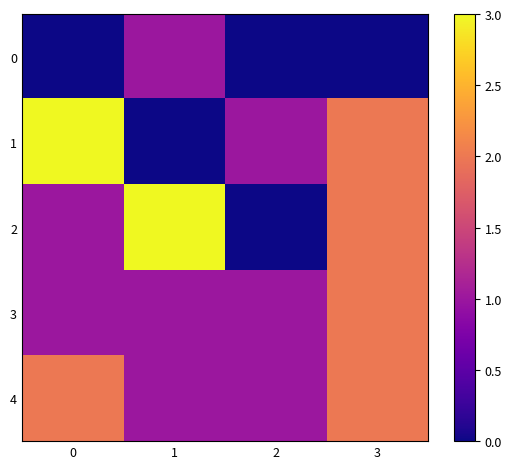

Which series changed the most between 0 and 1?

1